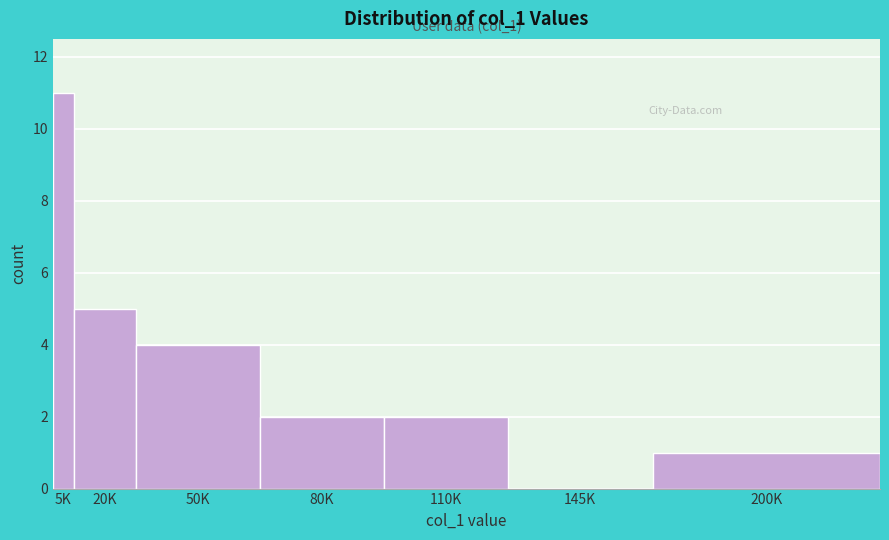

Reading left to right, what are all the values shown in this chart?

5K=11	20K=5	50K=4	80K=2	110K=2	145K=0	200K=1